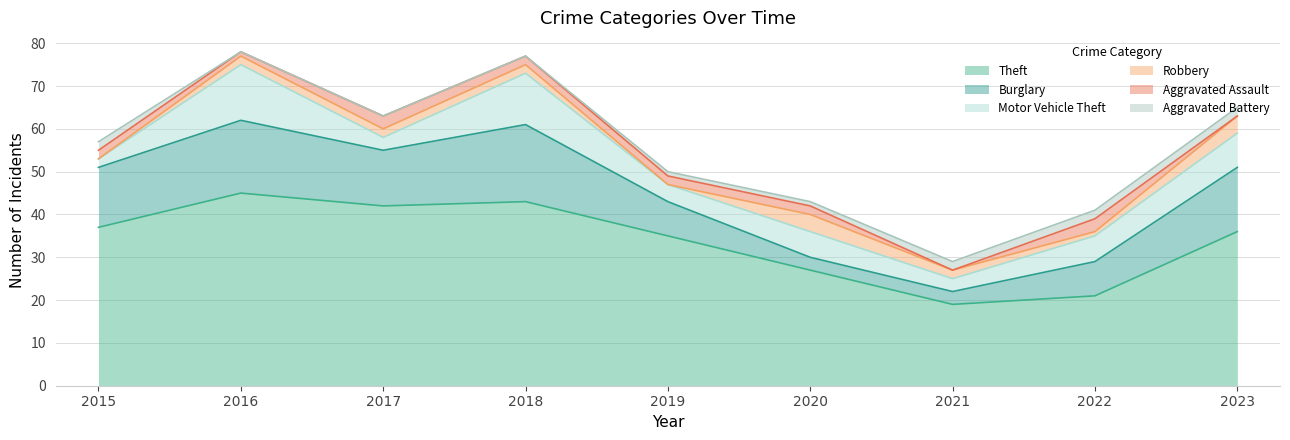

Is it true that Robbery equals 2 at 2019?

False